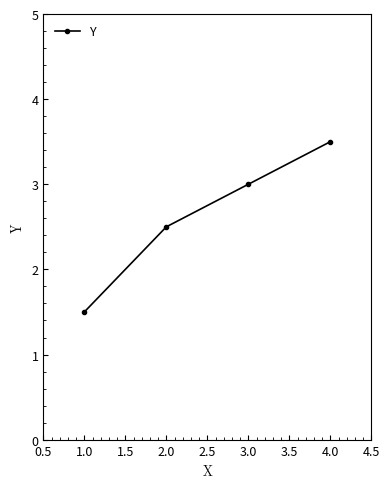

How many values are below 3?

2